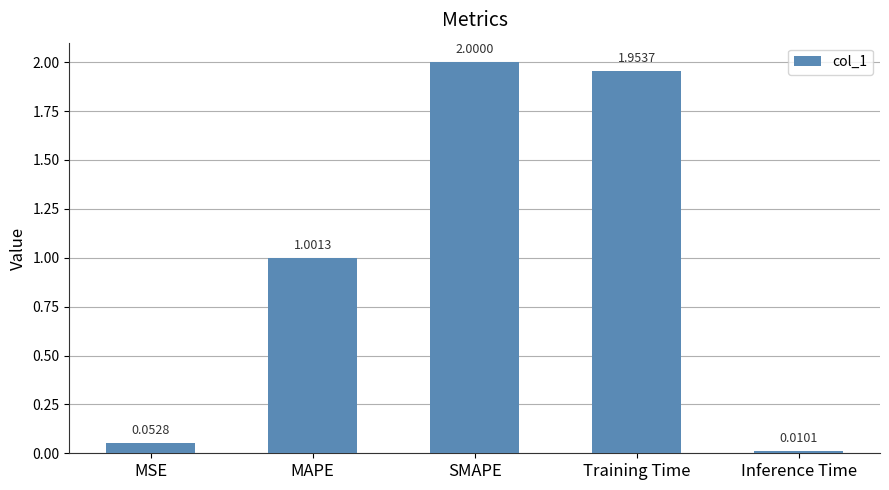

List the labels in order of value, smallest first.

Inference Time, MSE, MAPE, Training Time, SMAPE